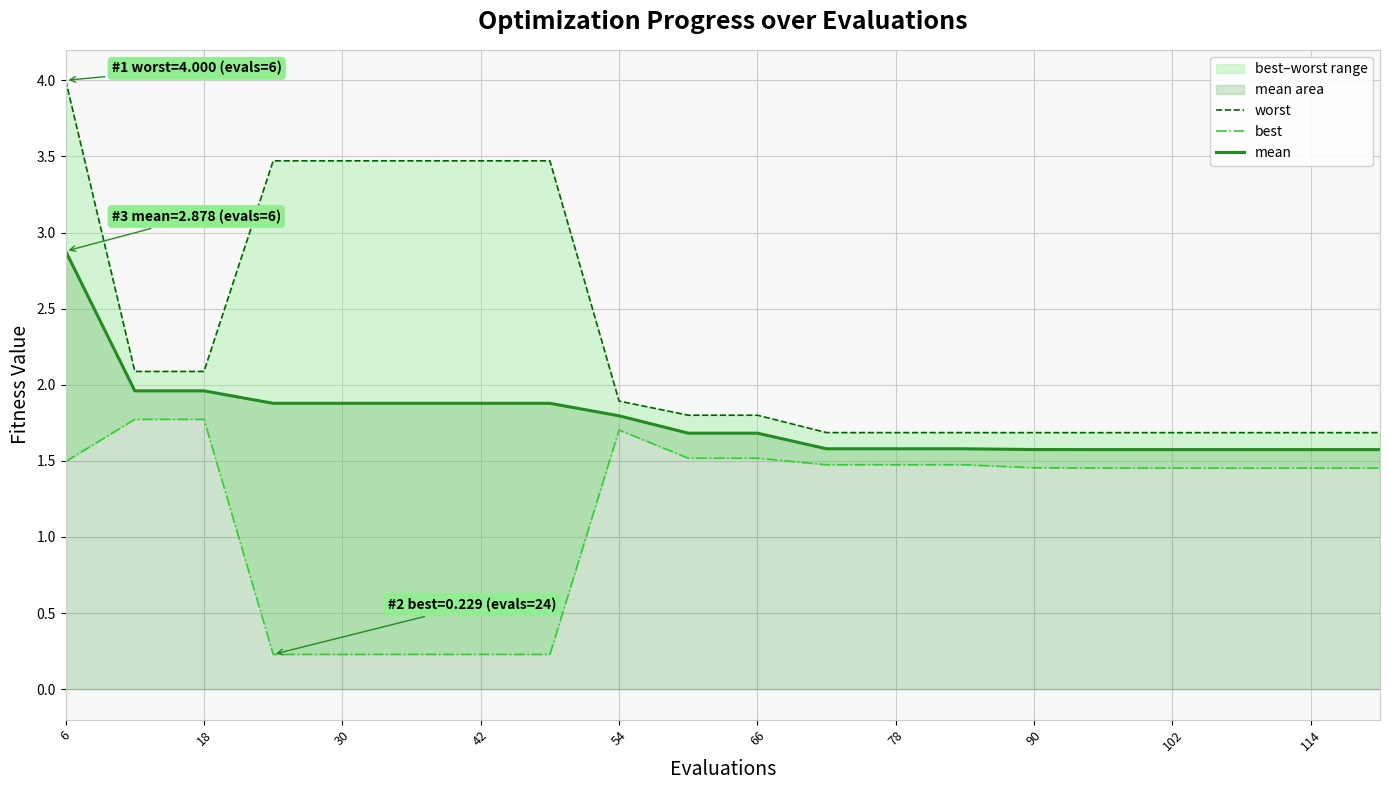

True or false: best and mean intersect in this chart.

False